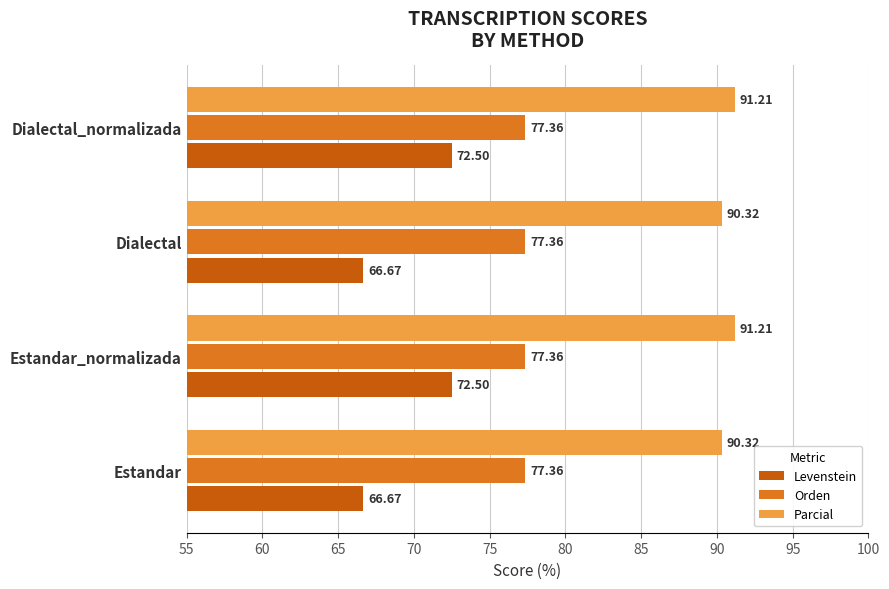

Rank the series at Dialectal from lowest to highest value.

Levenstein, Orden, Parcial